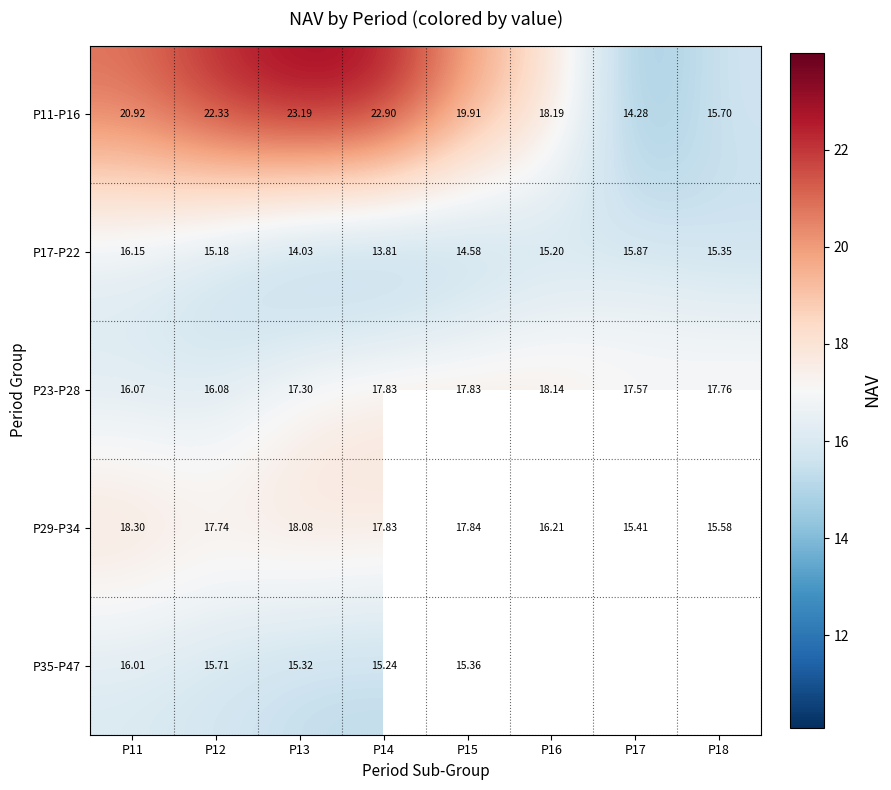

At which label is row_1 closest to 14?

P13